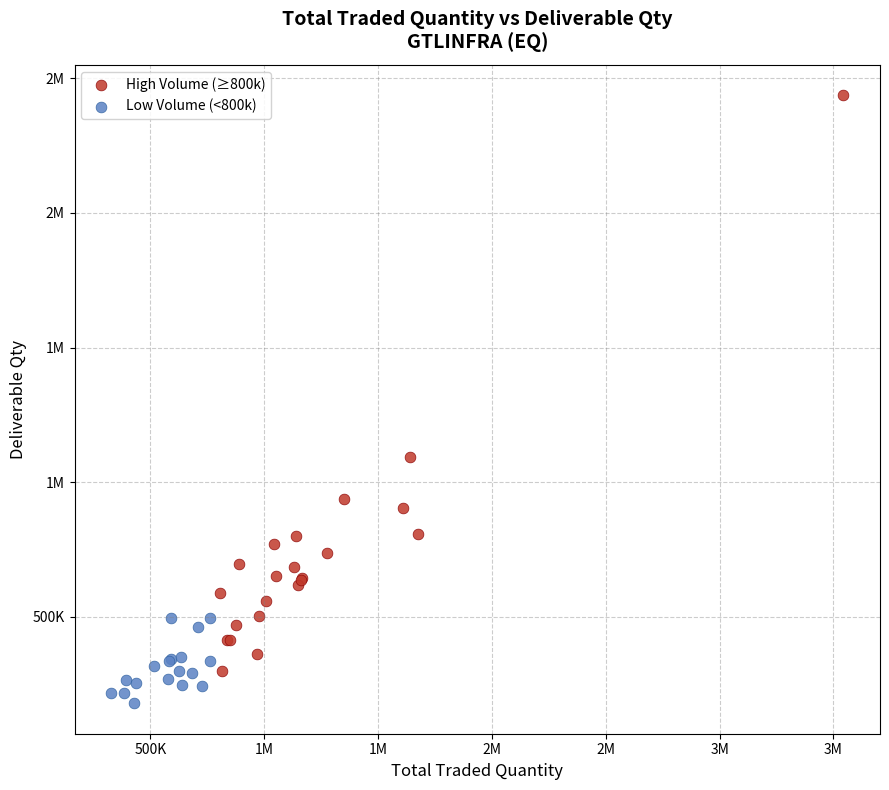

What are all the series names shown in the legend?

High Volume (≥800k), Low Volume (<800k)